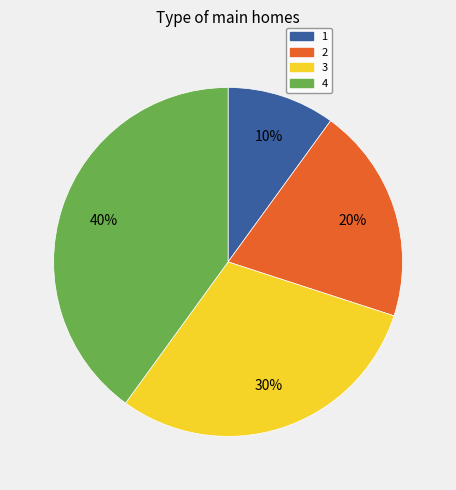

Rank the categories by value from lowest to highest.

1, 2, 3, 4